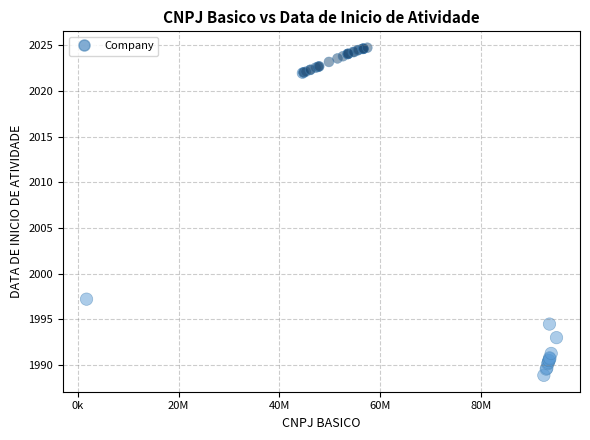

What Y value in the scatter plot is closest to 2006?

1997.2